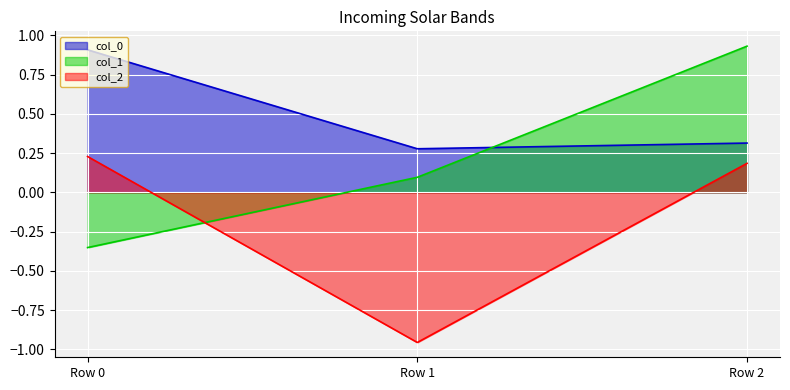

The value of col_1 at Row 2 is 1.6. True or false?

False